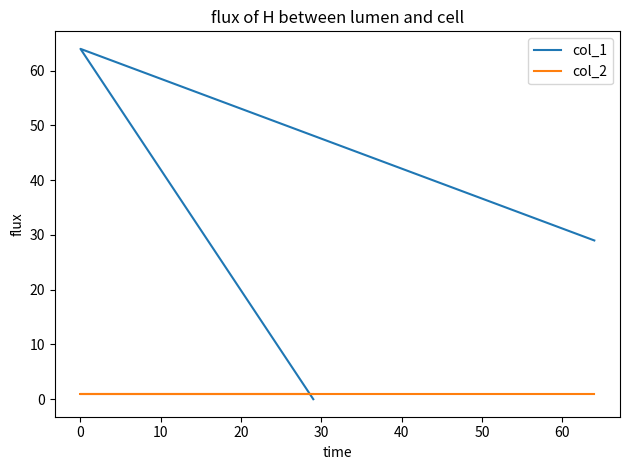

Does the chart have visible grid lines?

No